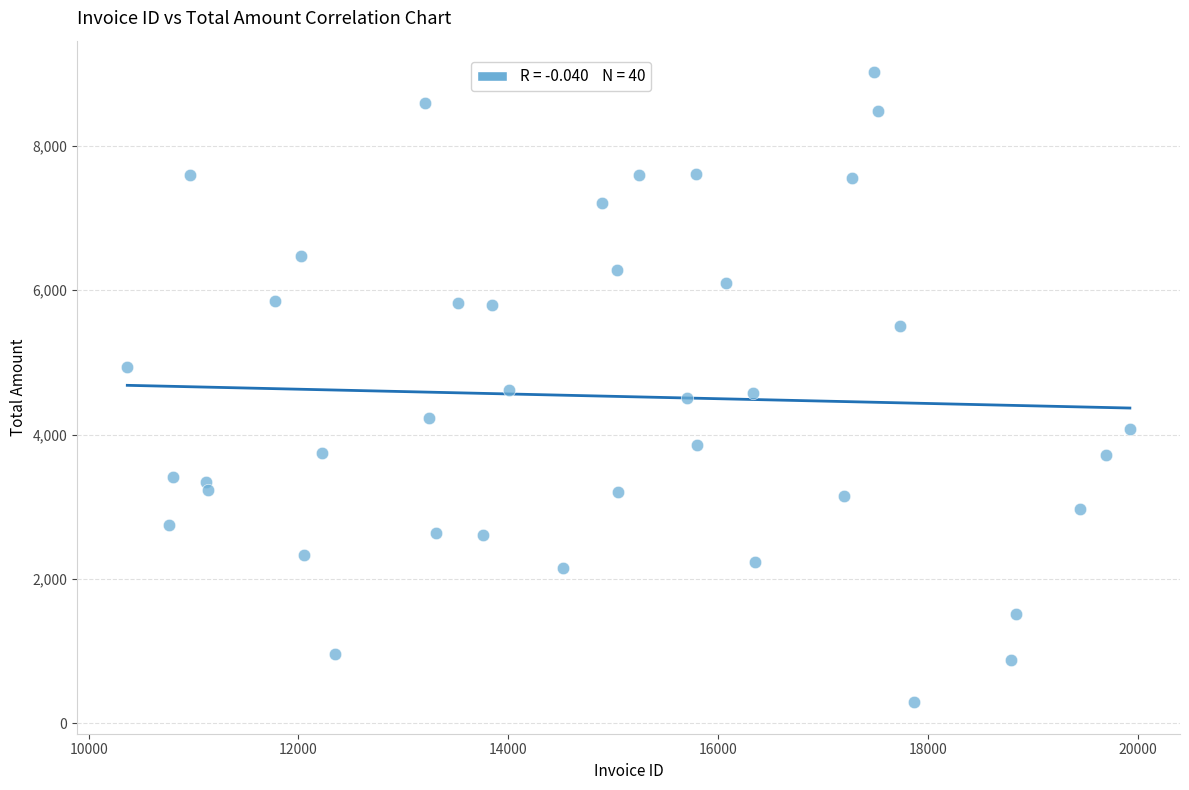

What is the range of X values (max minus min)?

9559.0